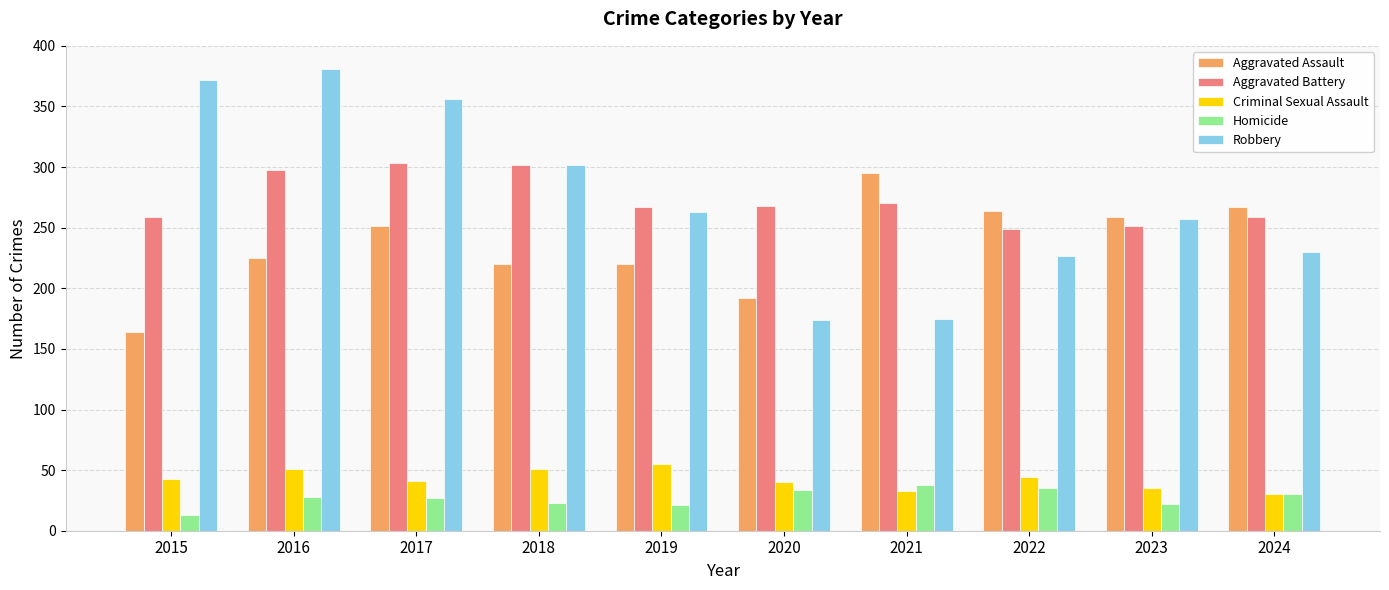

What is the value of the Criminal Sexual Assault bar at the 5th from the left?

55